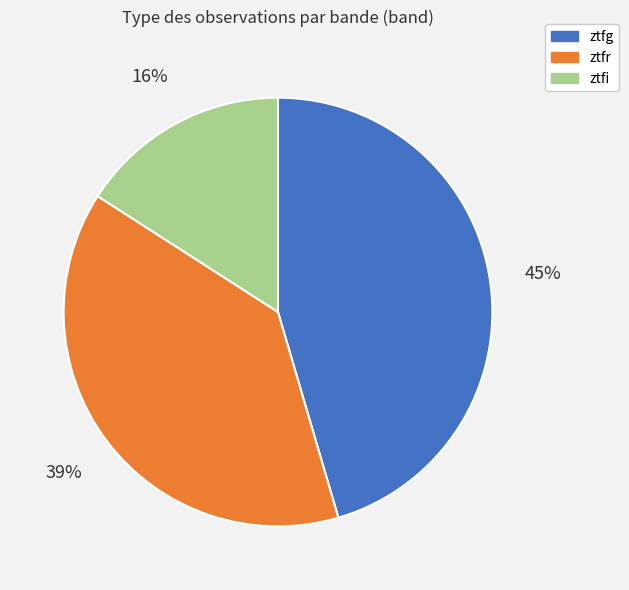

The ztfg slice represents 34% of the pie. True or false?

False